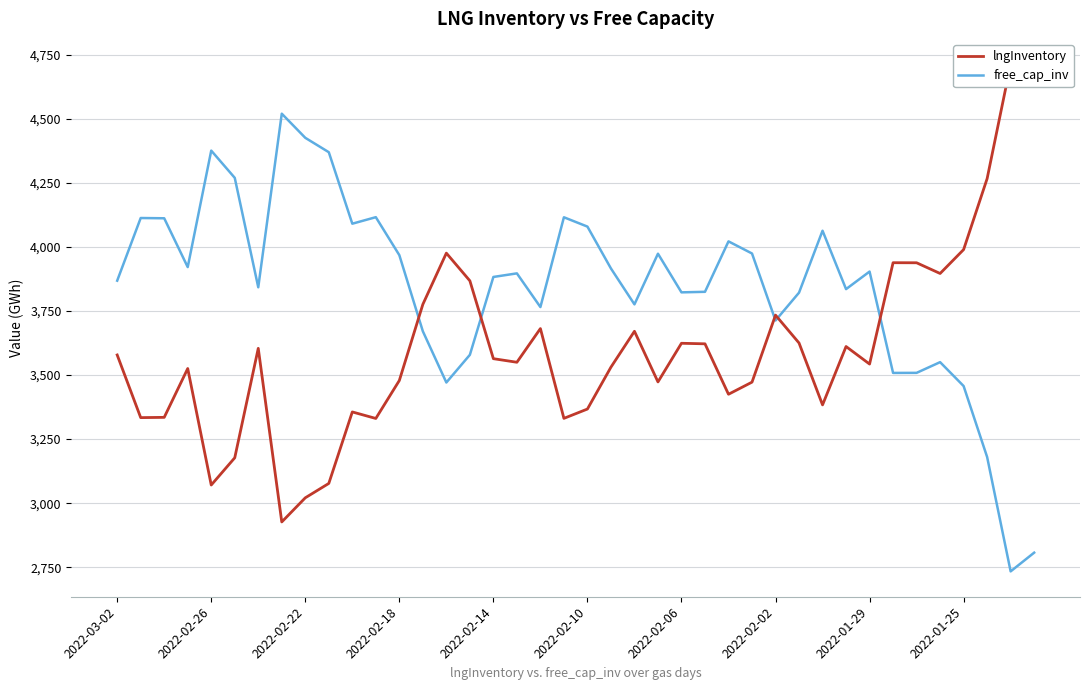

What is the lowest value of the free_cap_inv series?

2734.1